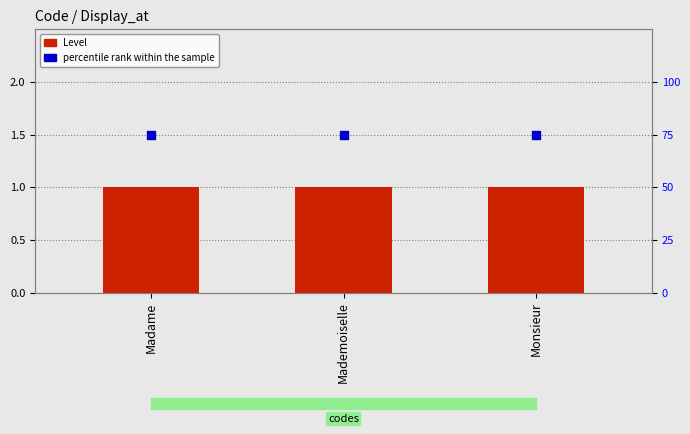

At how many categories does at least one series exceed 35?

3